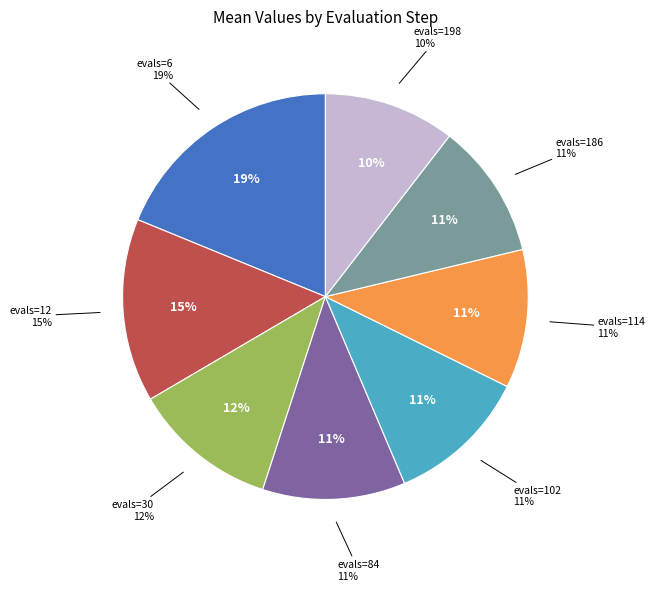

What is the change in value from evals=6 to evals=12?

-0.8